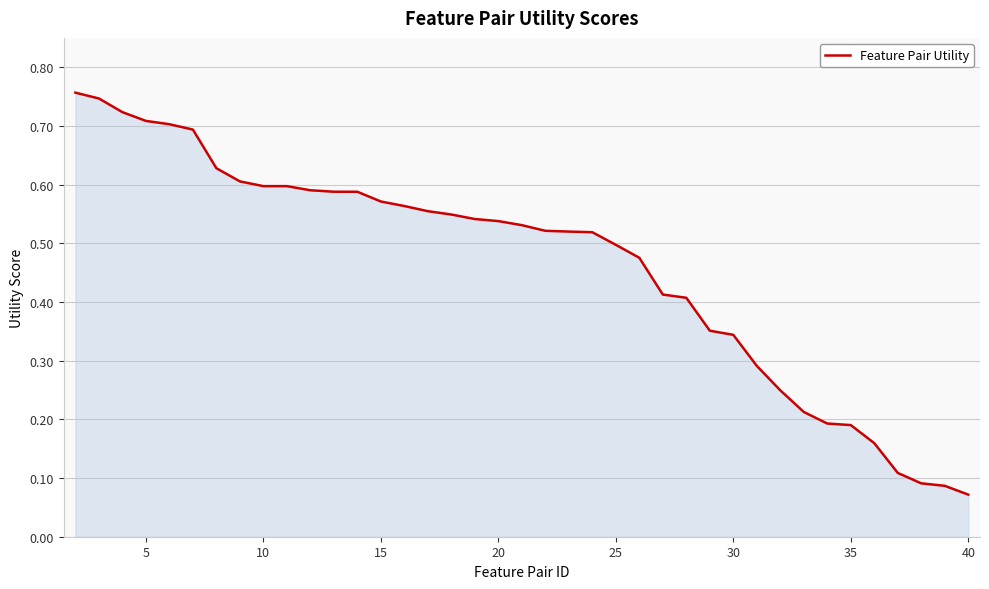

What is the difference between the second highest and second lowest values?

0.7